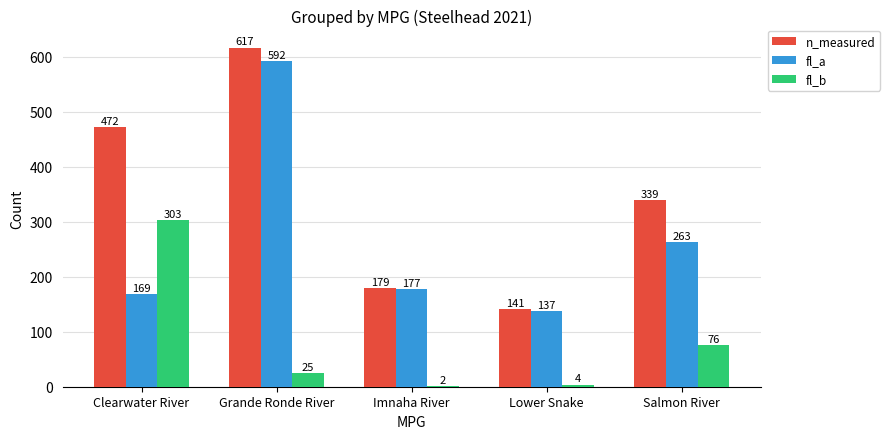

How many values in the n_measured series are below 339?

2